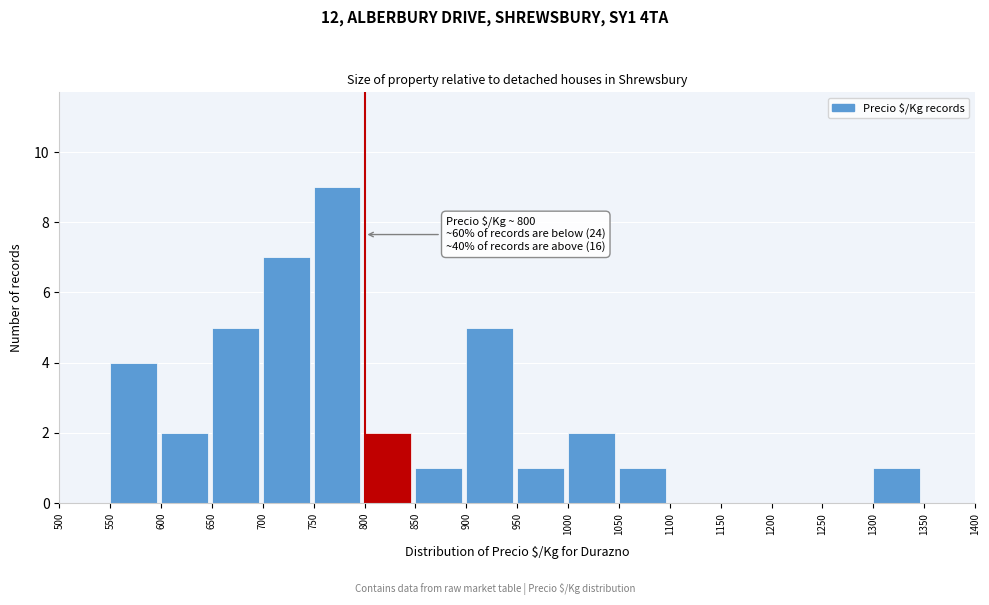

Which range on the x-axis has the tallest bar?

750 to 800